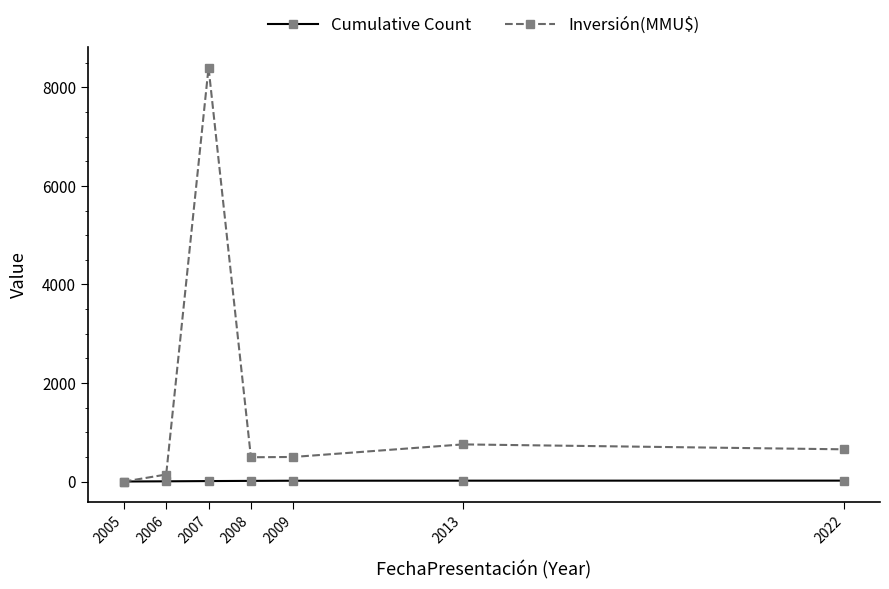

At which category is the sum across all series the highest?

2007